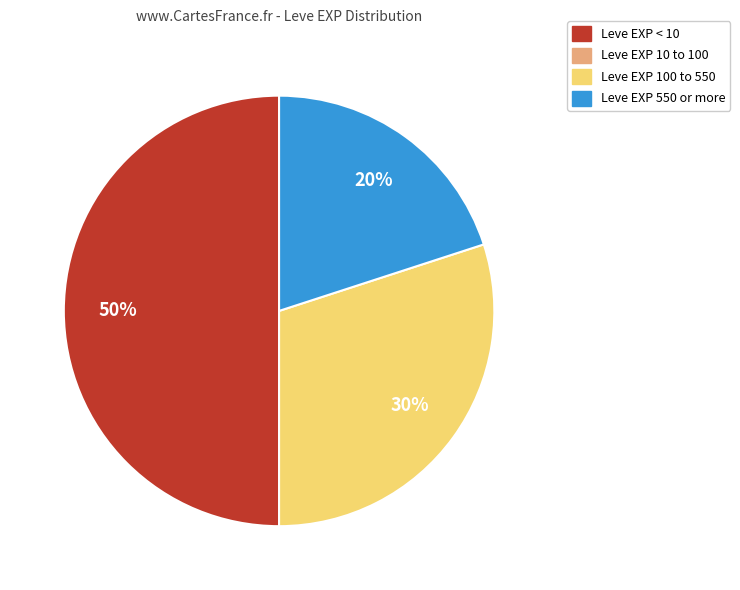

The Leve EXP < 10 slice represents 60% of the pie. True or false?

False